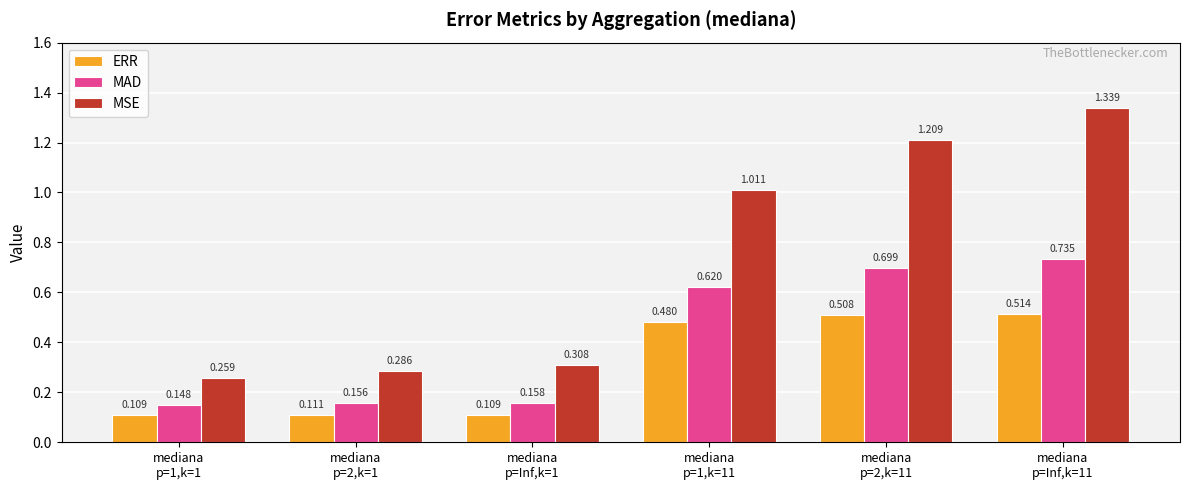

Which series has the widest spread of values?

MSE